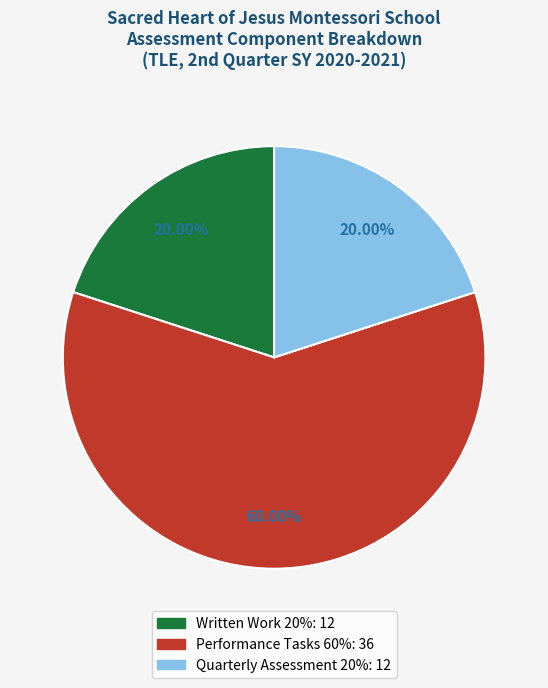

Approximately how many times larger is the value at Performance Tasks 60% compared to Quarterly Assessment 20%?

3.0